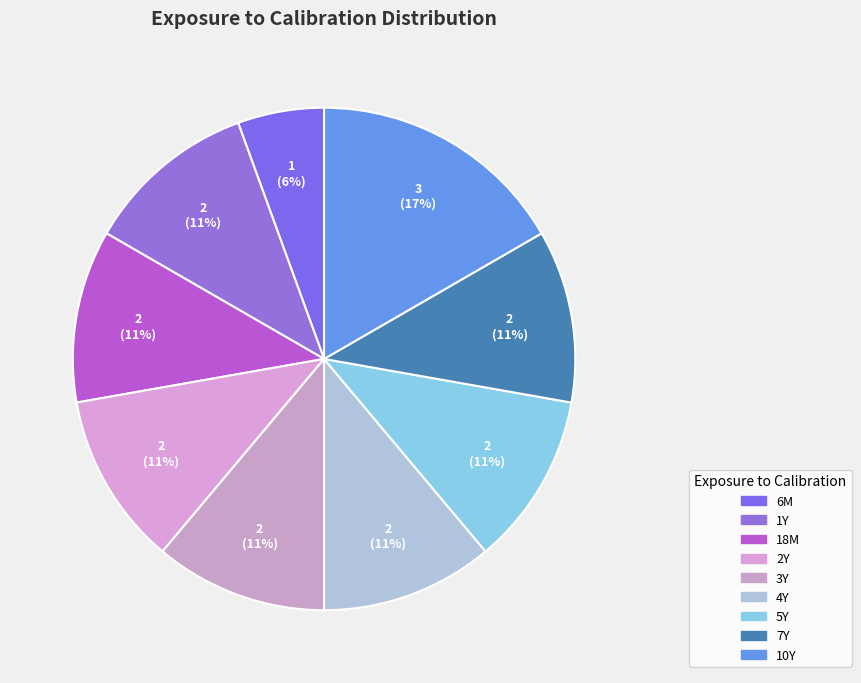

Is there any slice that represents more than half of the pie?

No